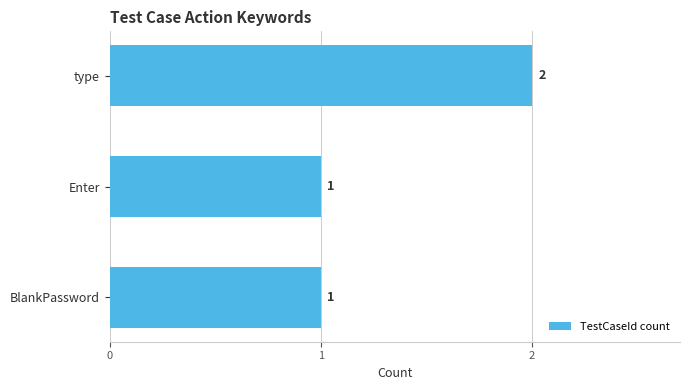

Count the values in the range 1 to 2.

3